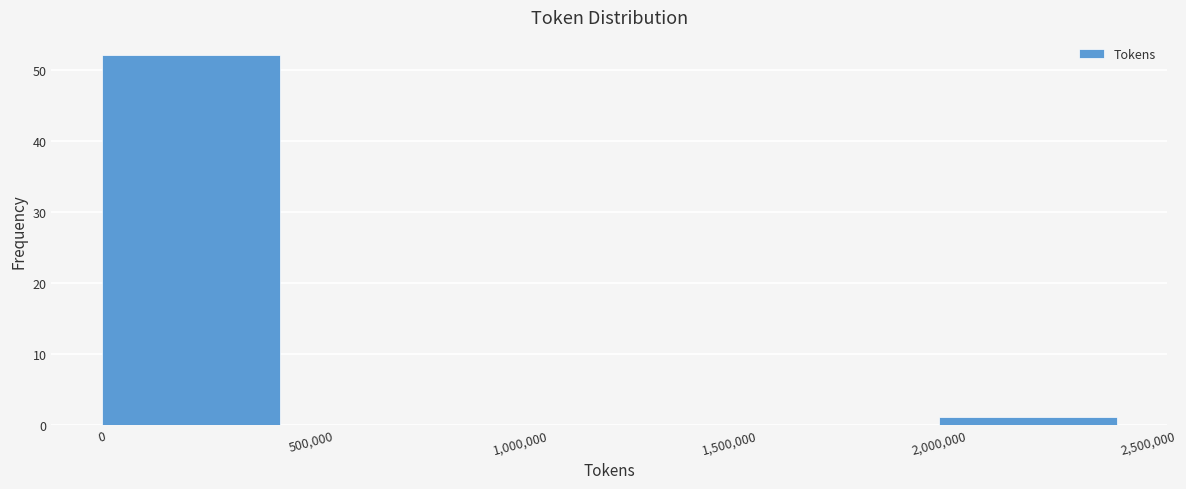

What is the height of the bar covering 0 to 500,000 on the x-axis? The values are not printed on the chart, so give them approximately, as read against the axis.

52